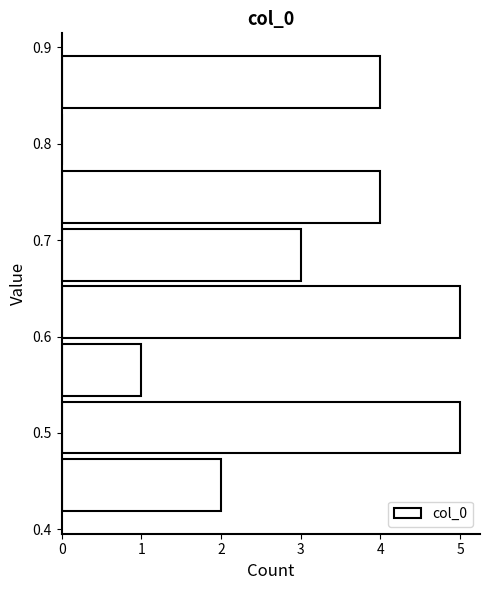

Reading bottom to top, transcribe this chart: for each bar, give the range it covers on the y-axis and its length. Neither the bar edges nor the lengths are printed on the chart, so give them approximately, as read against the axes.

0.42 to 0.48: 2
0.48 to 0.54: 5
0.54 to 0.60: 1
0.60 to 0.65: 5
0.65 to 0.71: 3
0.71 to 0.77: 4
0.77 to 0.83: 0
0.83 to 0.89: 4